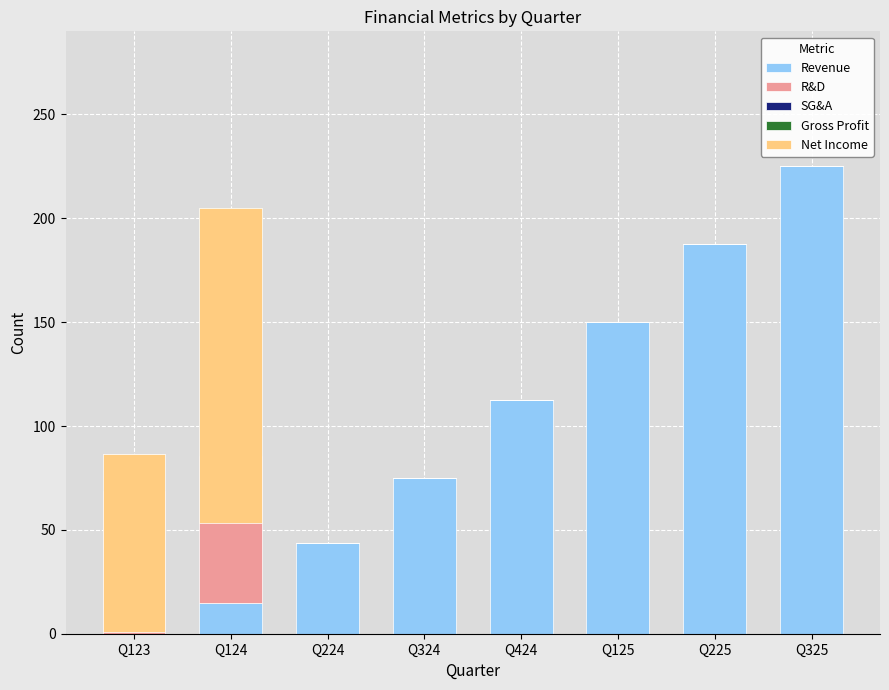

Rank the categories by Gross Profit value from lowest to highest.

Q123, Q224, Q324, Q424, Q125, Q225, Q325, Q124